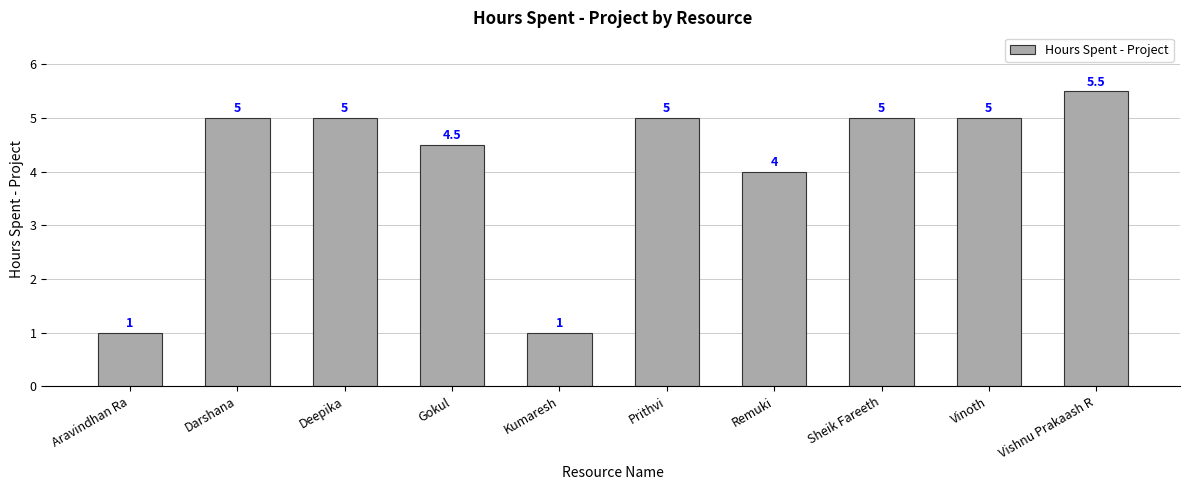

The chart shows a value of 5.0 at Sheik Fareeth. True or false?

True